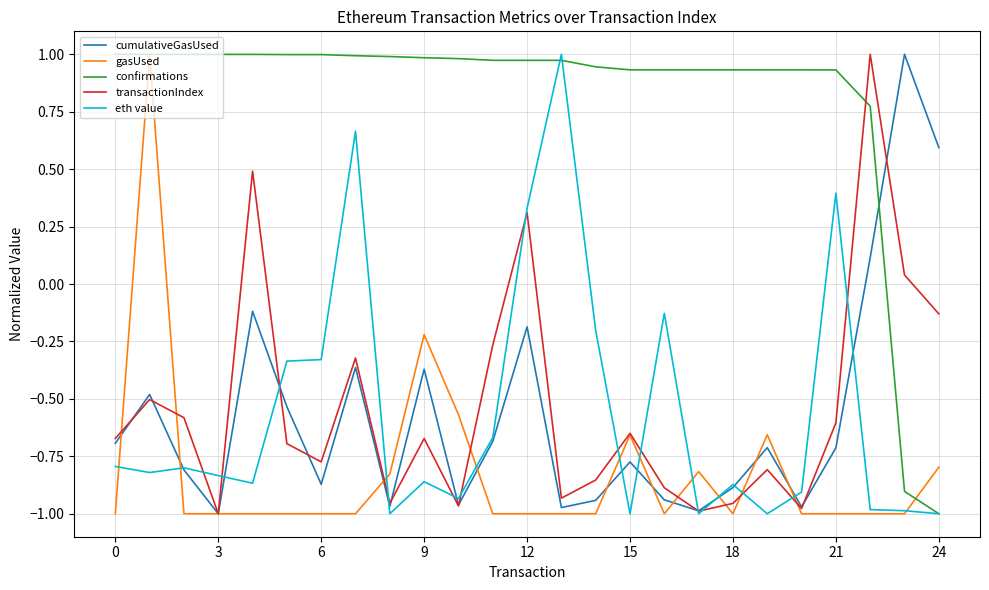

True or false: gasUsed and eth value intersect in this chart.

True